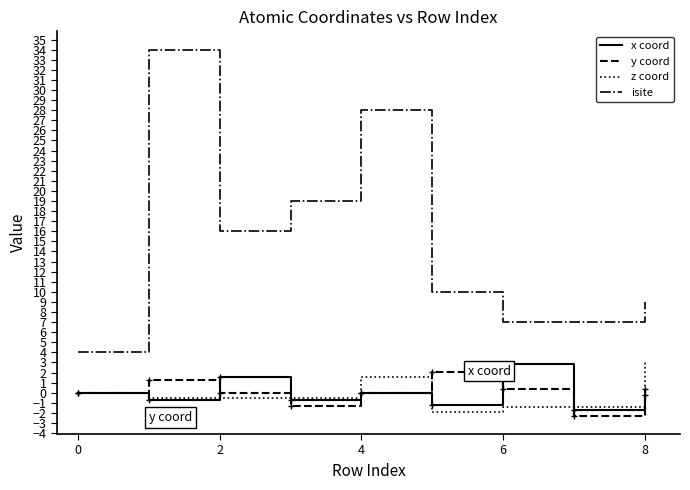

Which series has the largest total across all categories?

isite